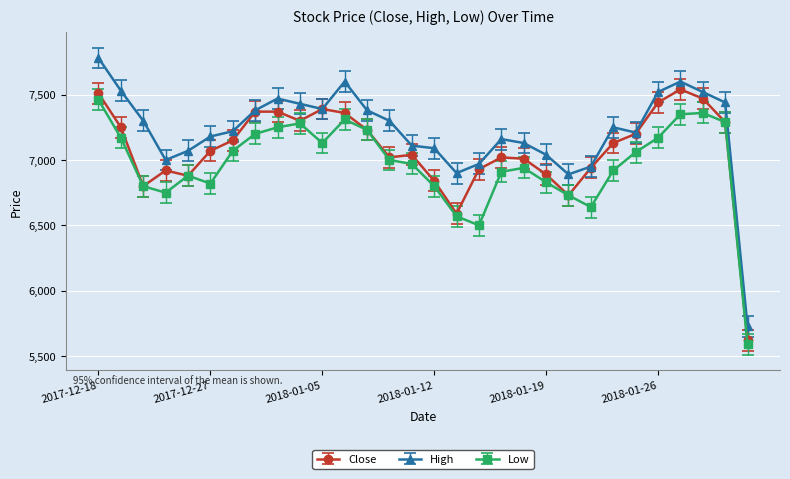

What are all the series names shown in the legend?

Close, High, Low